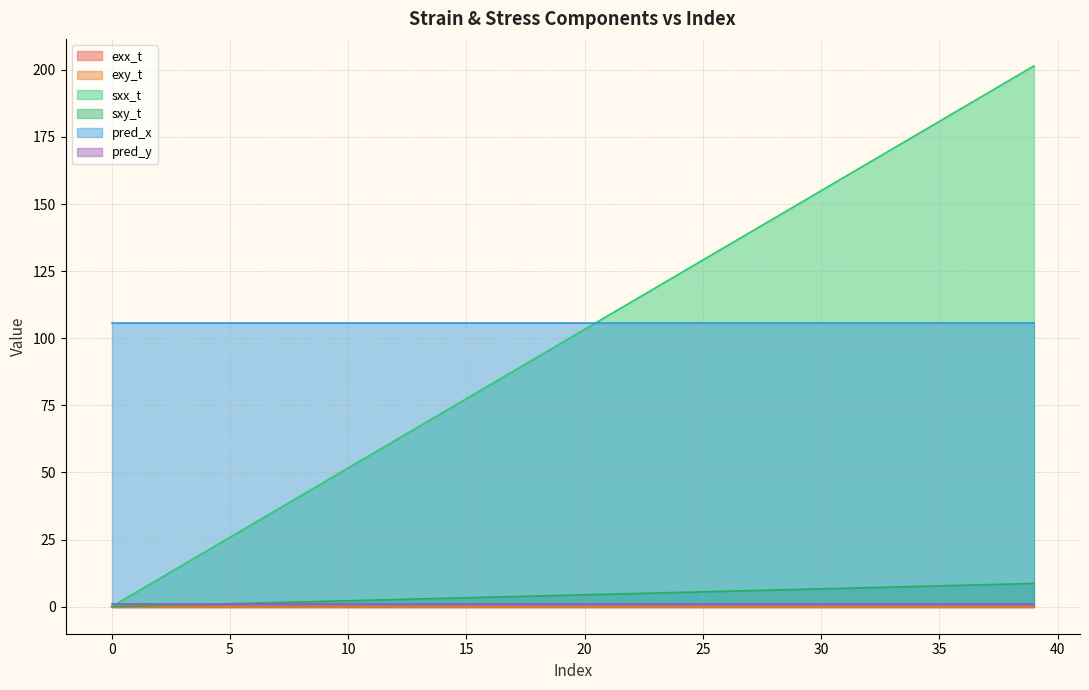

True or false: sxx_t and exx_t intersect in this chart.

False